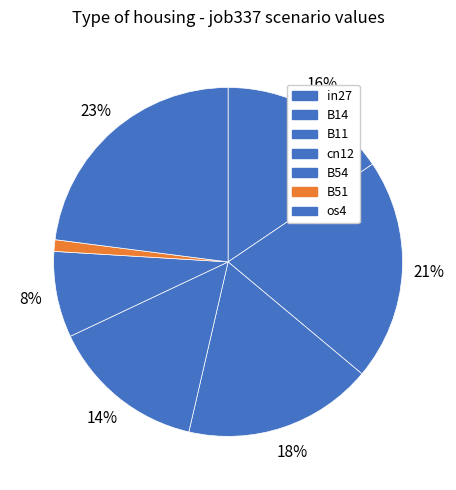

The B11 slice represents 3% of the pie. True or false?

False